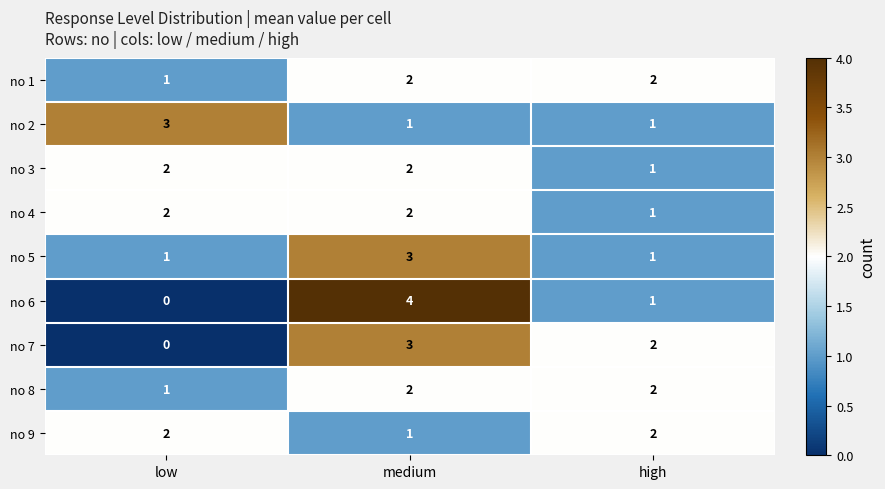

The value of no 6 at low is -2. True or false?

False